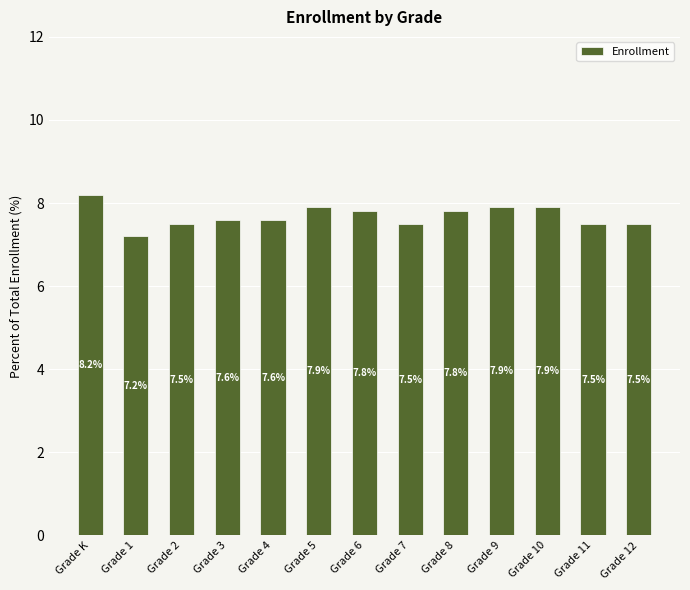

The value at Grade 7 is 7.5. True or false?

True